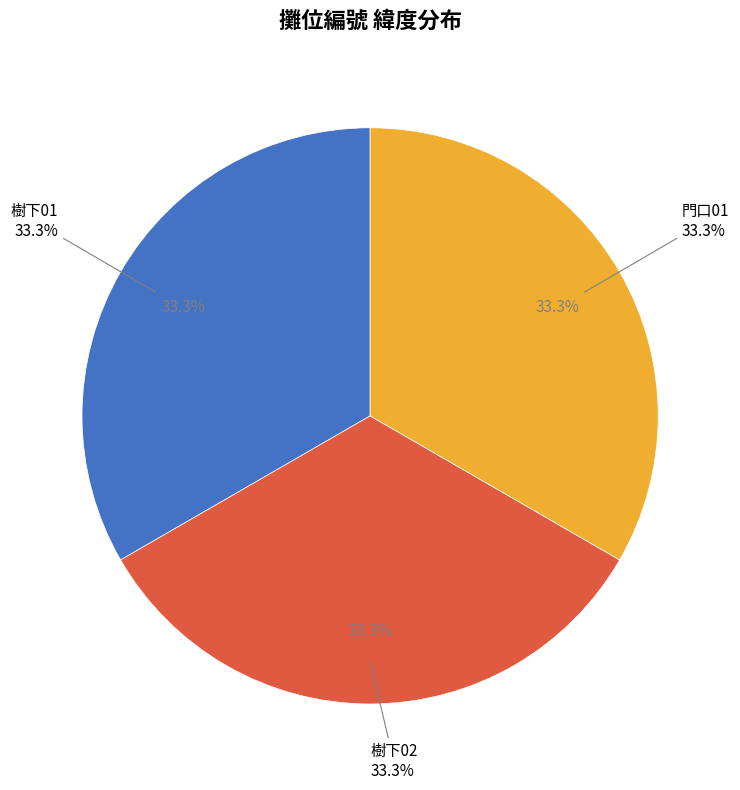

Does 樹下01 represent more than half of the total?

No